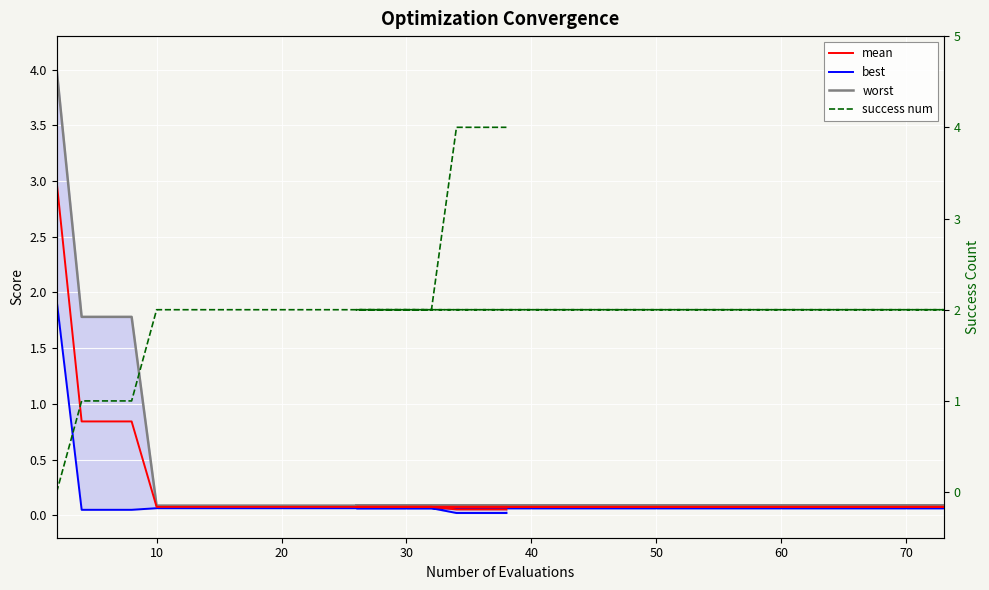

True or false: mean and success num cross at least once.

True